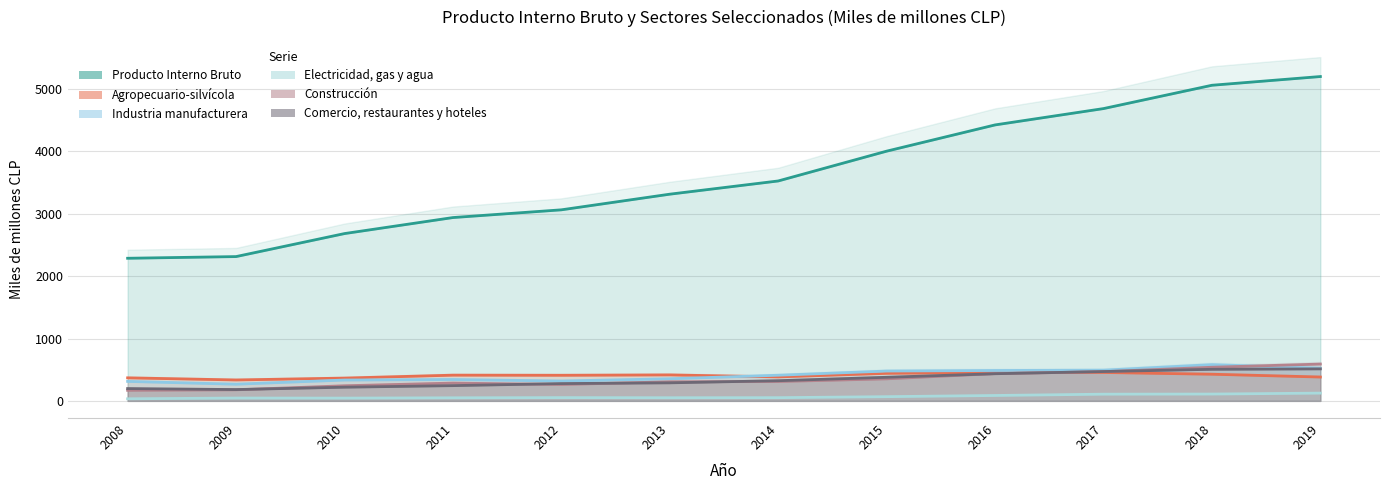

True or false: Agropecuario-silvícola and Producto Interno Bruto intersect in this chart.

False